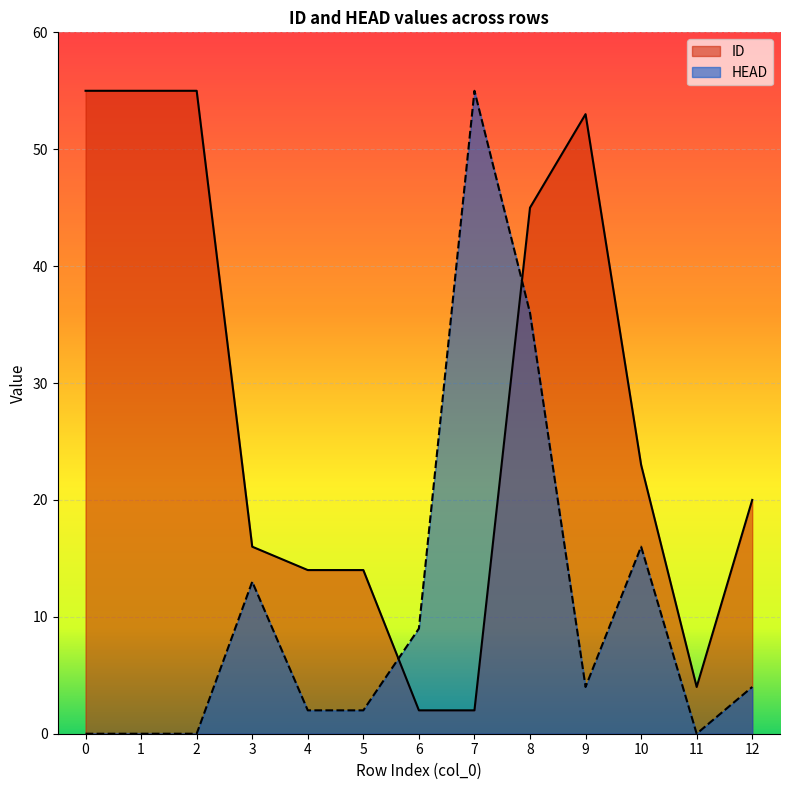

Where is the first local minimum for ID?

11